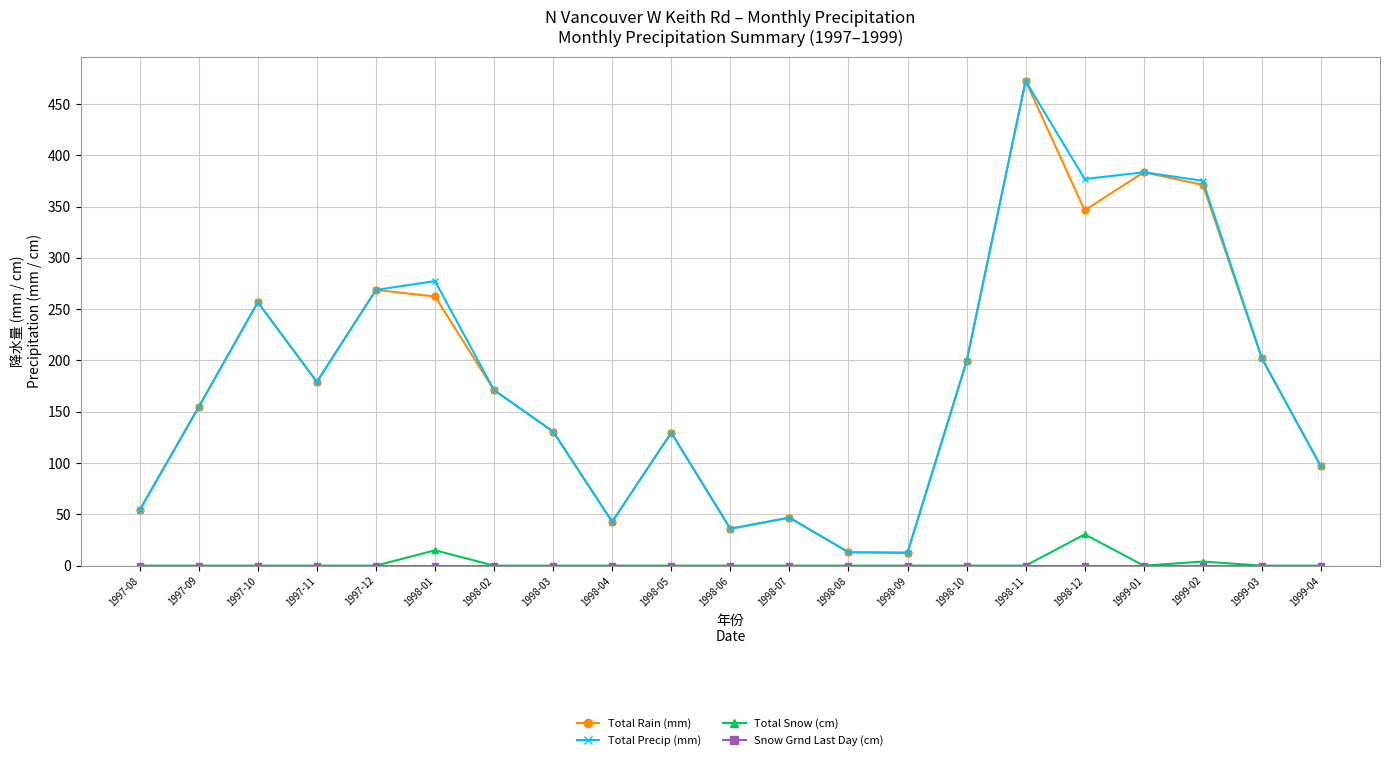

What is the lowest value of the Total Precip (mm) series?

12.6